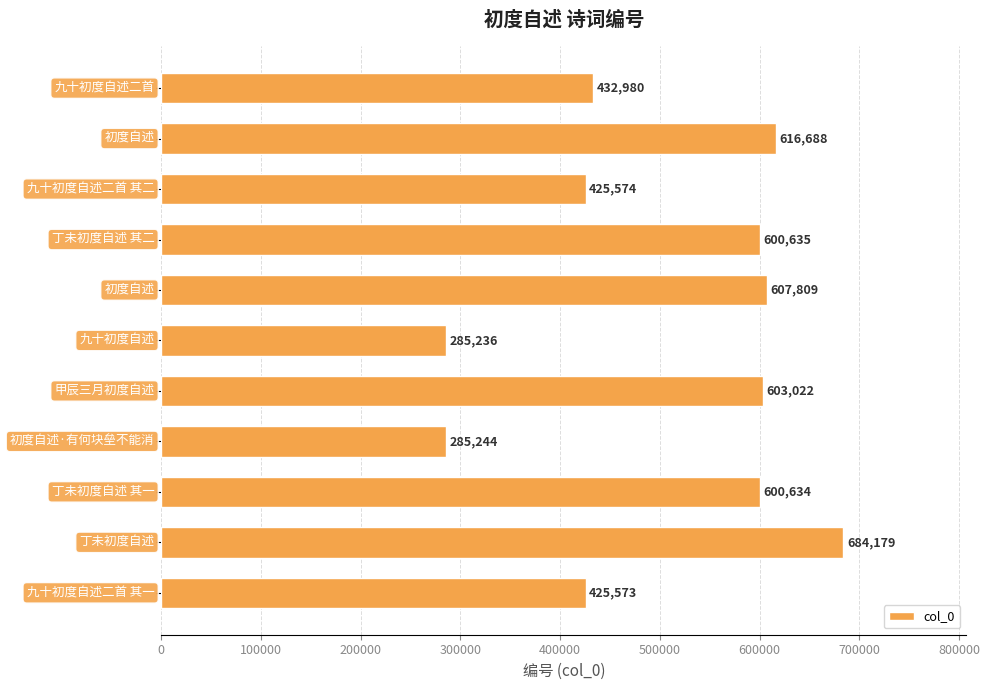

Reading top to bottom, list all the values displayed in this chart.

432980	616688	425574	600635	607809	285236	603022	285244	600634	684179	425573